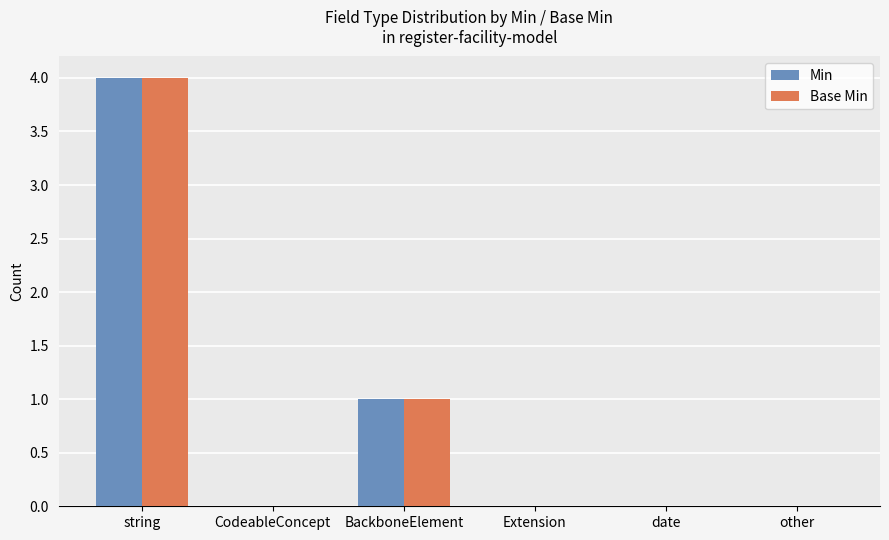

Does the chart contain stacked bars?

No